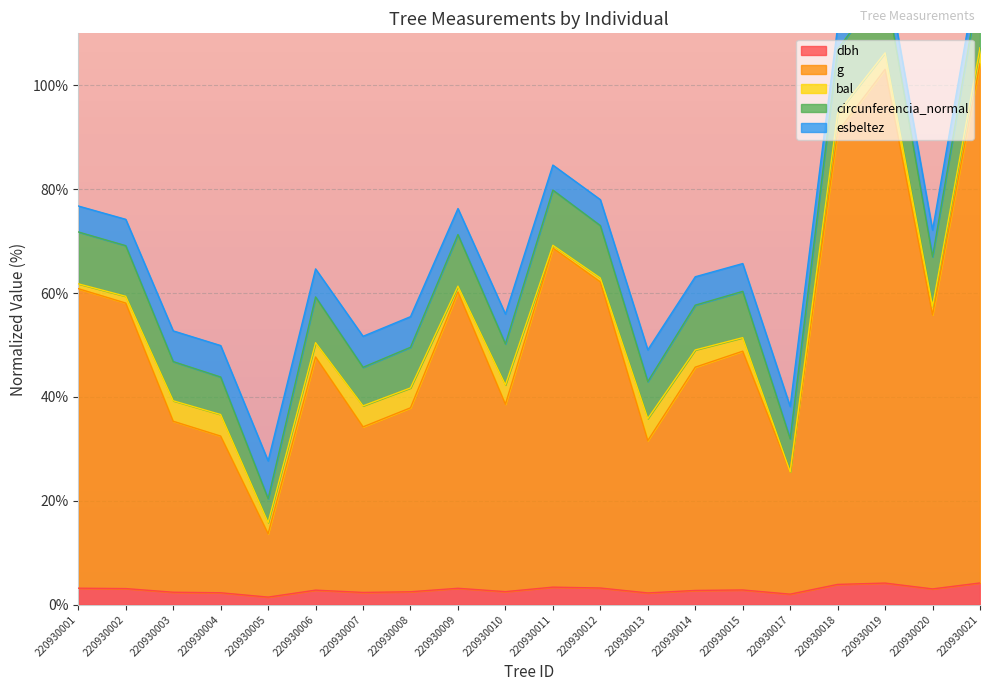

At which category does the chart reach its minimum across all series?

220930005